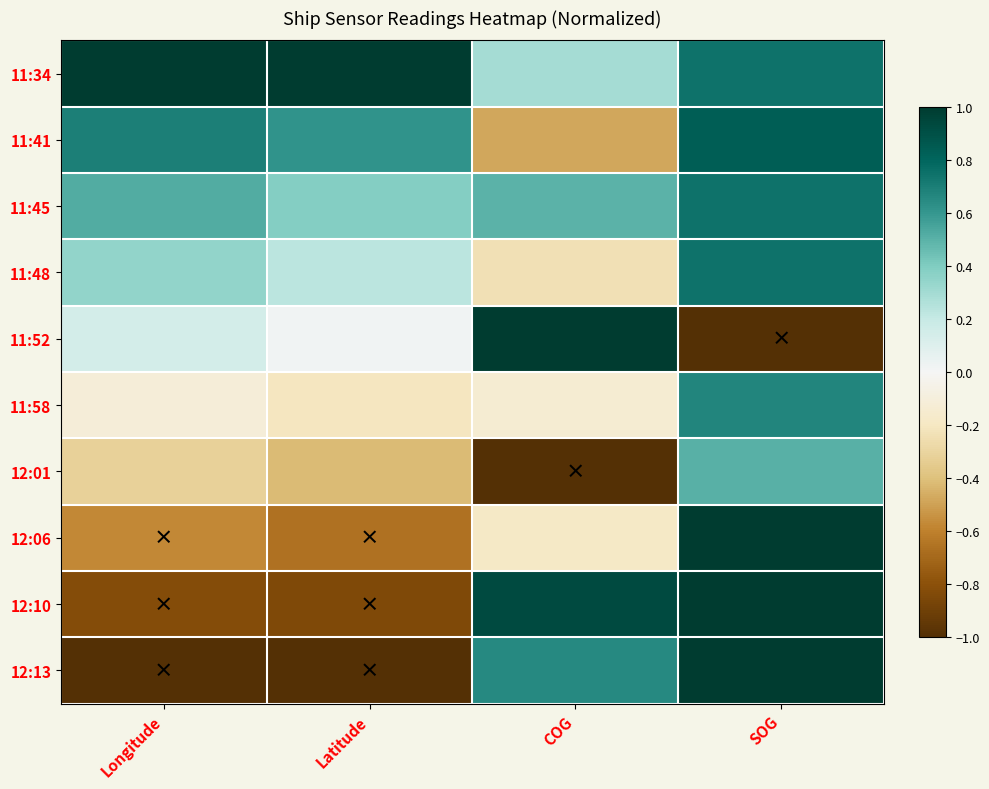

Rank the series at Longitude from lowest to highest value.

12:13, 12:10, 12:06, 12:01, 11:58, 11:52, 11:48, 11:45, 11:41, 11:34